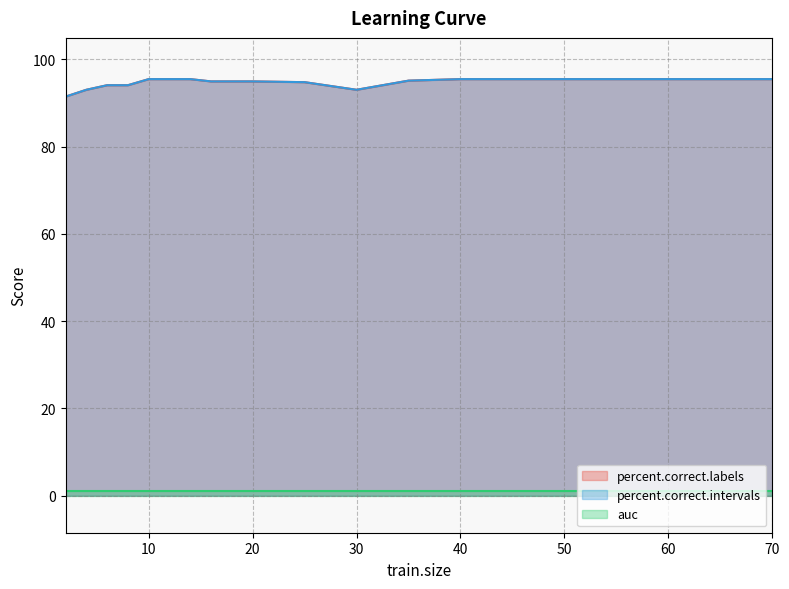

True or false: percent.correct.labels and percent.correct.intervals intersect in this chart.

False